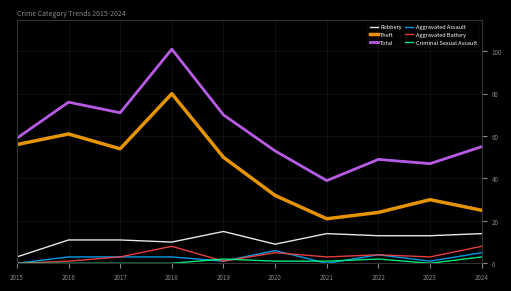

The Aggravated Assault series shows -4 at 2021. True or false?

False